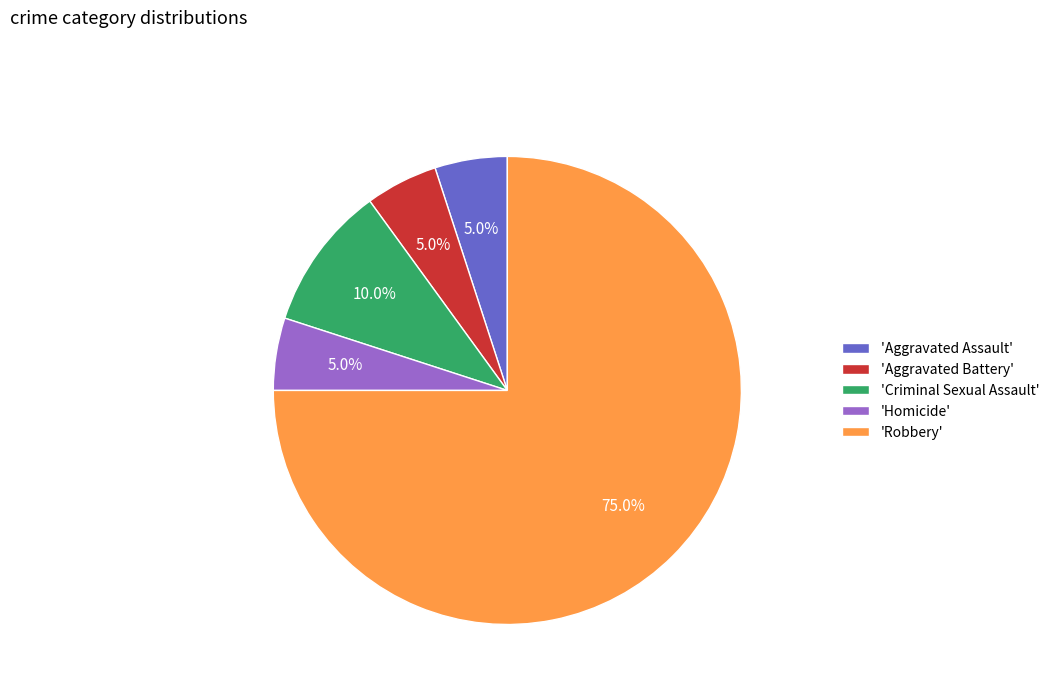

To the nearest percent, what is the average slice percentage?

20%